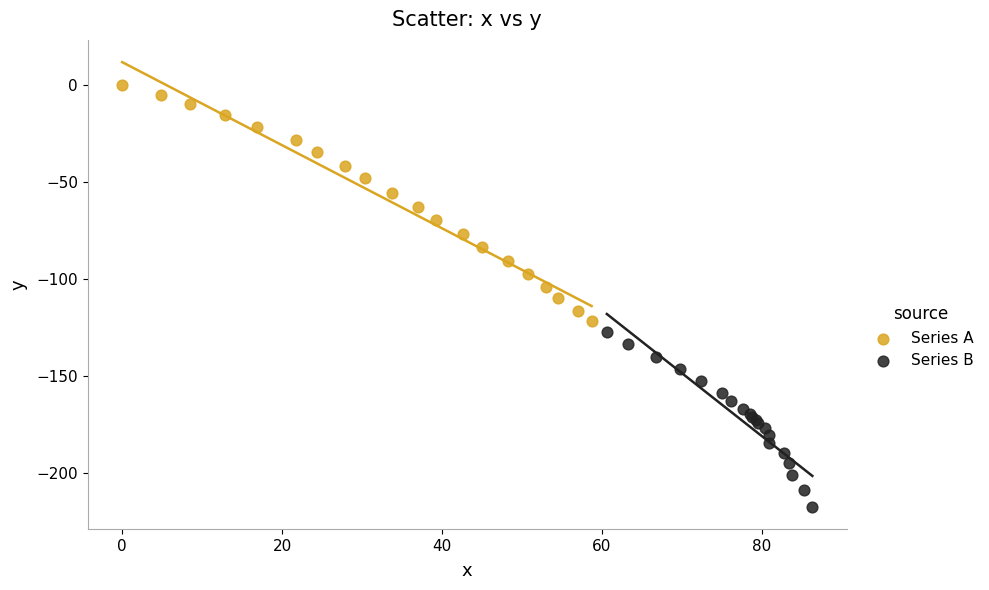

Which series reaches the maximum Y coordinate?

Series A